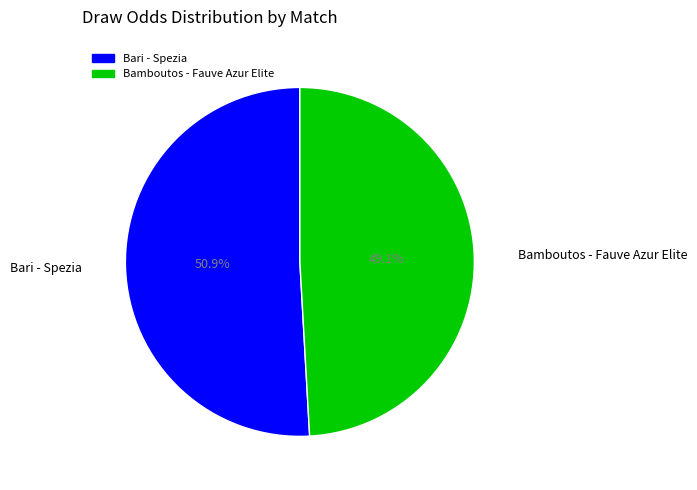

What percentage is the Bamboutos - Fauve Azur Elite slice, to the nearest percent?

49%